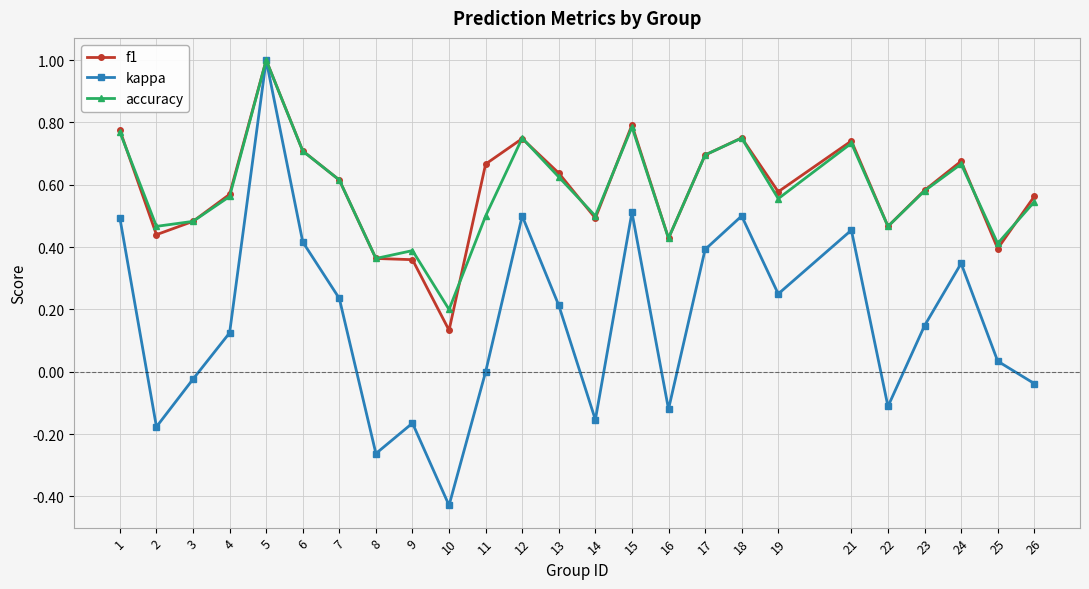

What is the highest value of the f1 series?

1.0